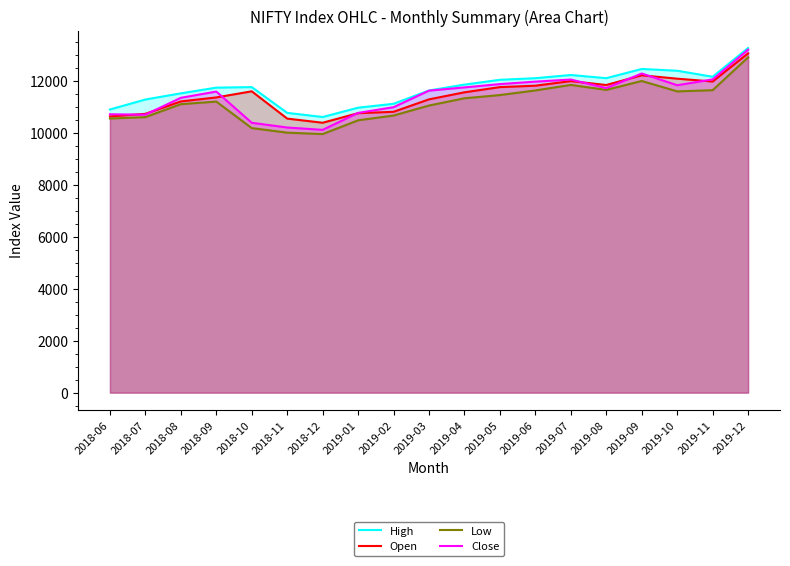

What is the sum of the Low values at 2018-08 and 2018-10?

21285.0